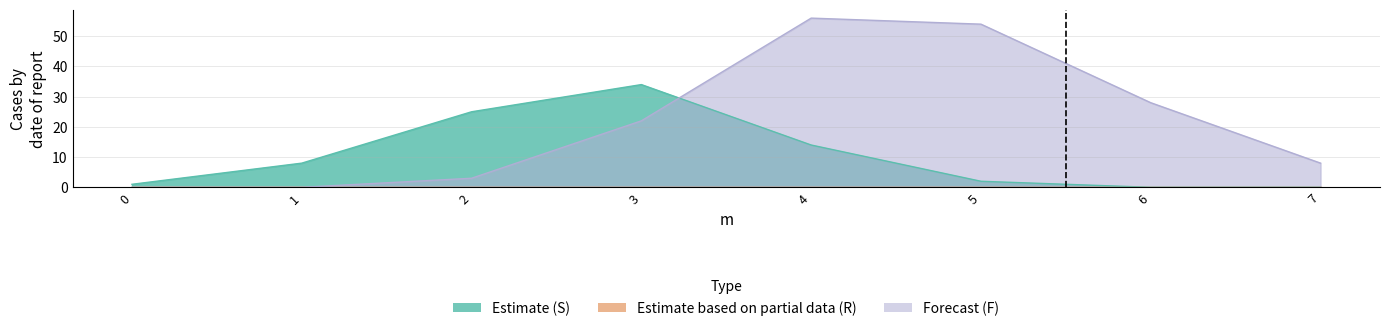

After their last crossing, which series has the higher values: F or S?

F